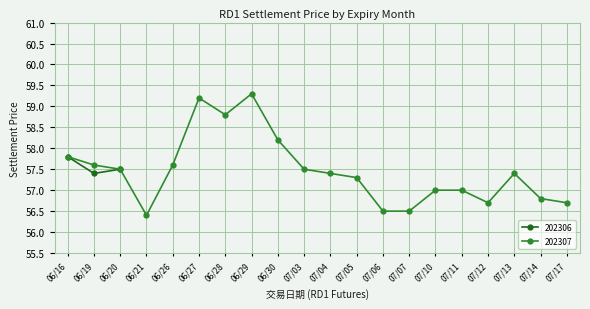

Is it true that the value at 07/10 is 57.0?

True